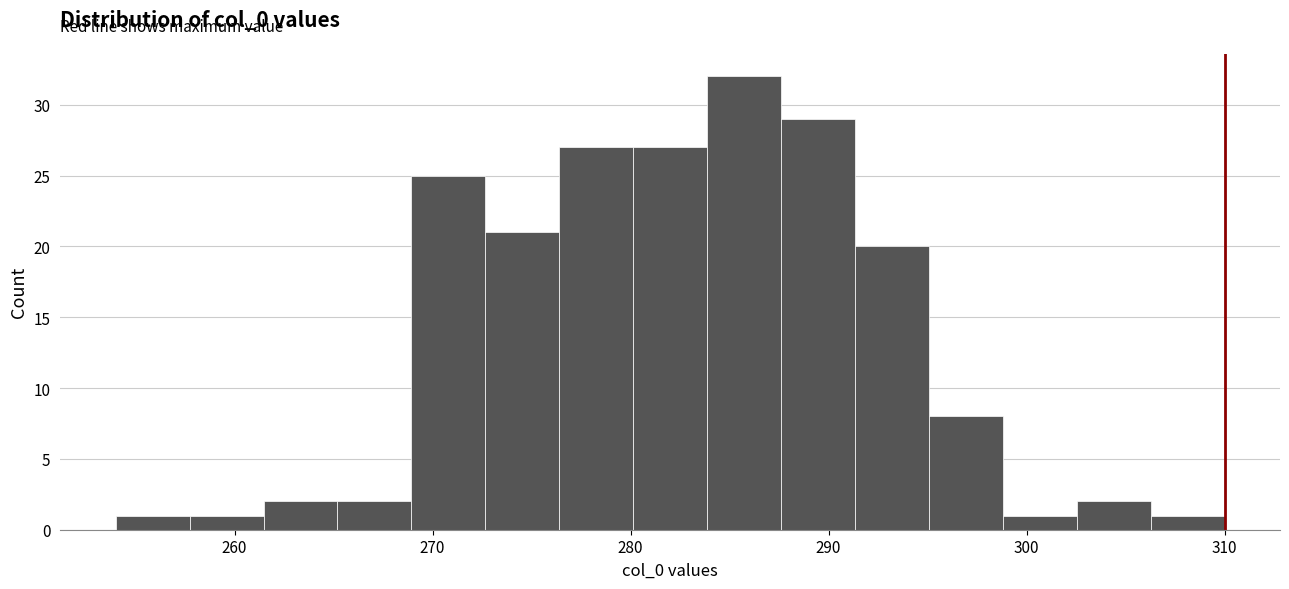

Read against the x-axis, roughly where is the centre of the tallest bar?

286